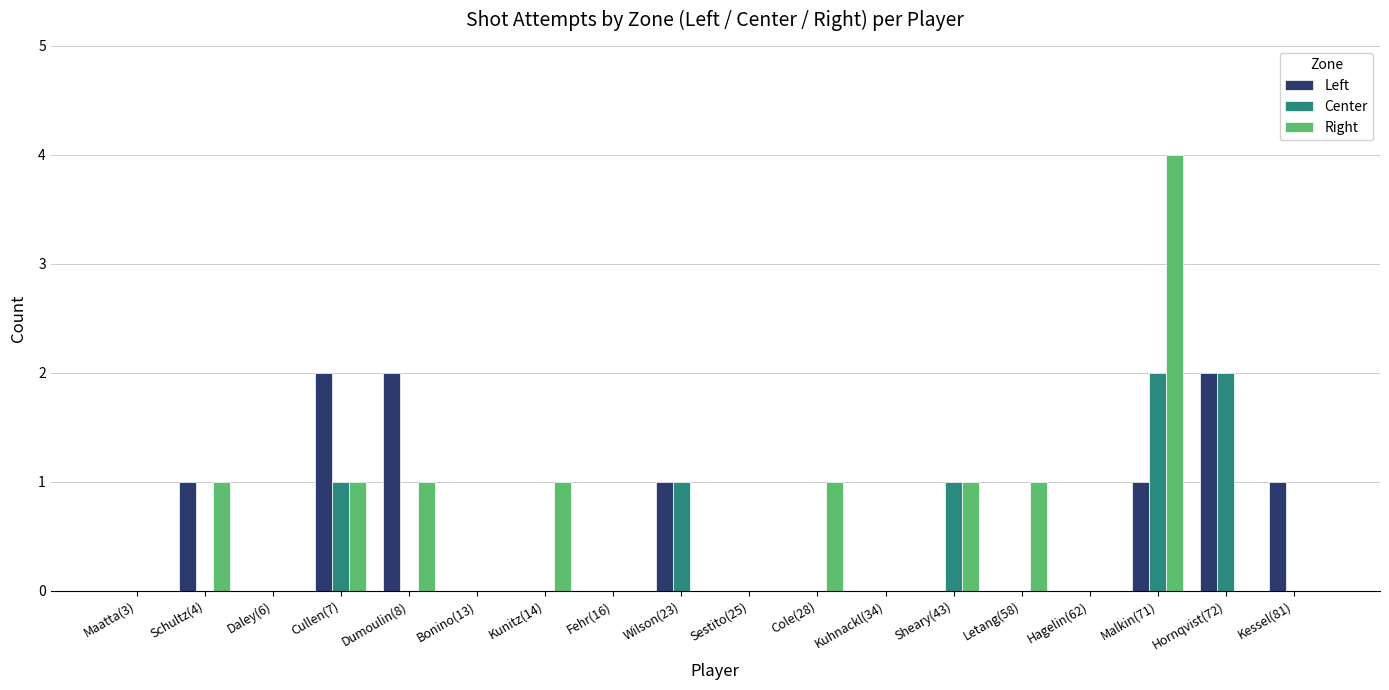

What is the greatest value displayed?

4